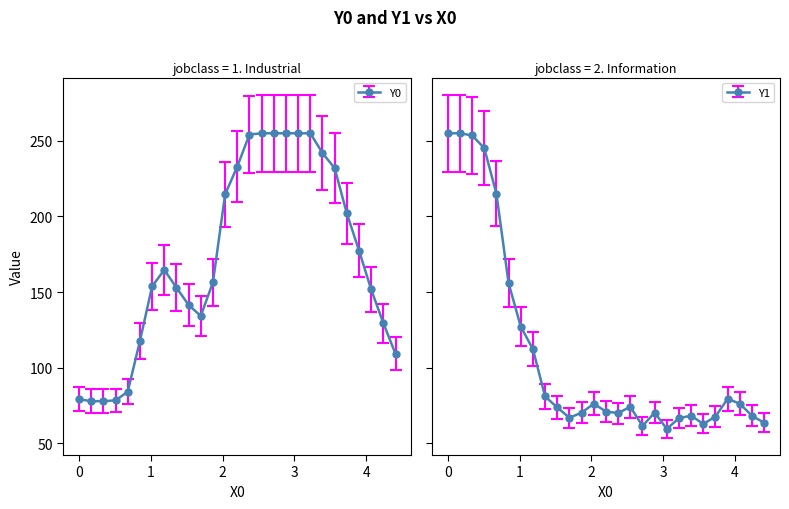

Rank the series by their average value, from lowest to highest.

Y1, Y0